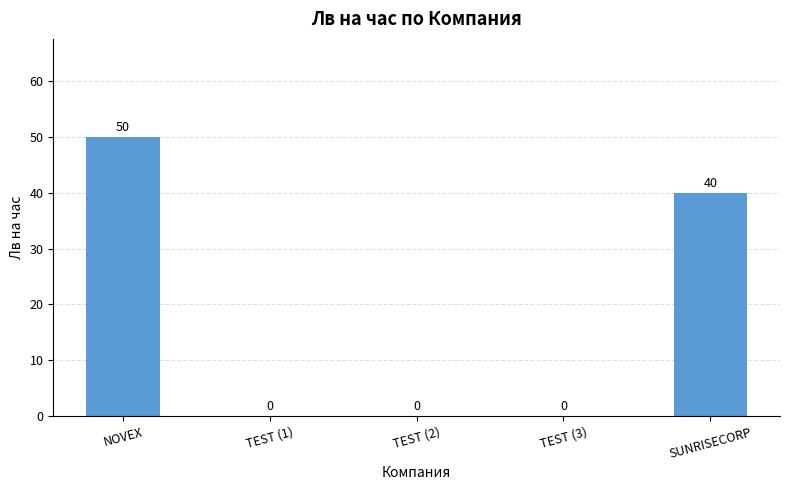

The value at NOVEX is 10. True or false?

False